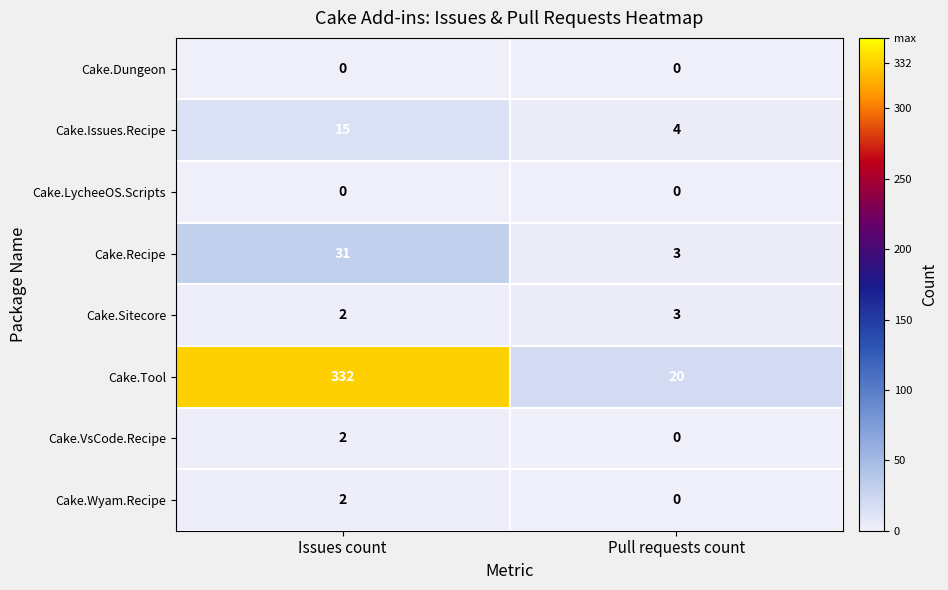

What is the greatest value displayed?

332